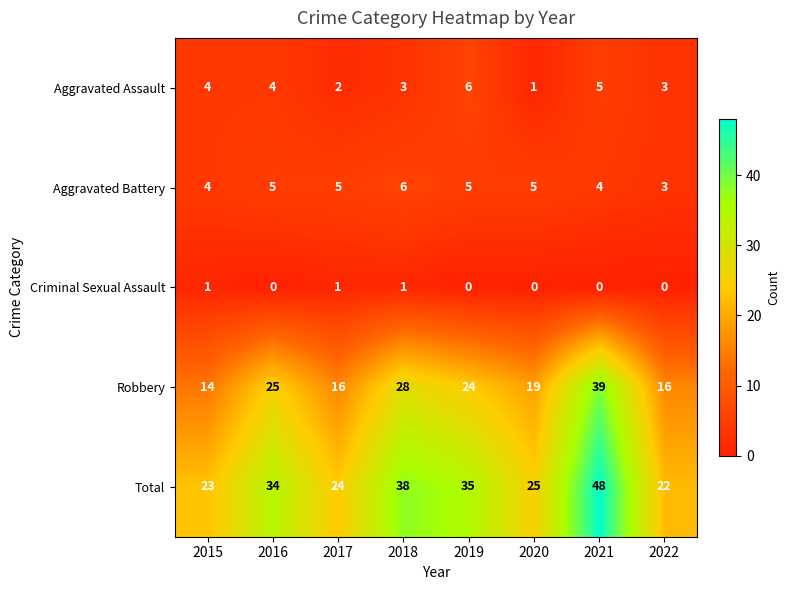

Is it true that Aggravated Battery equals 2 at 2021?

False